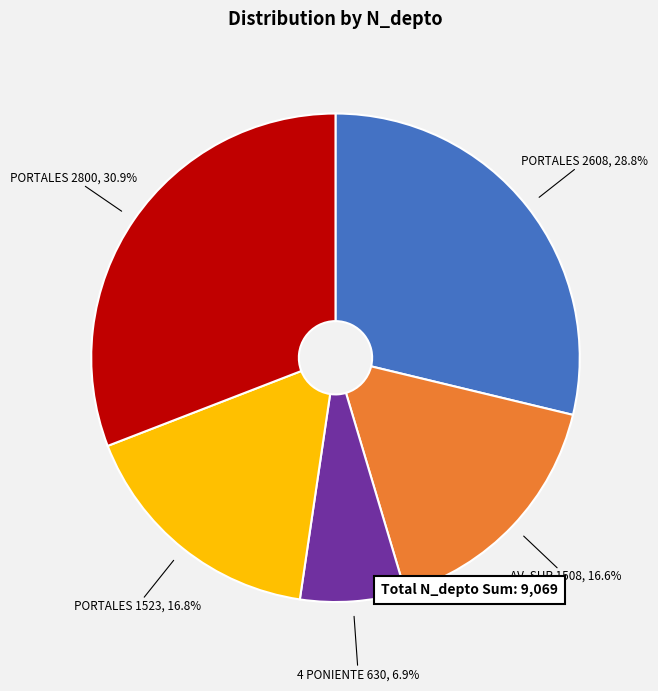

Does any single category account for the majority?

No